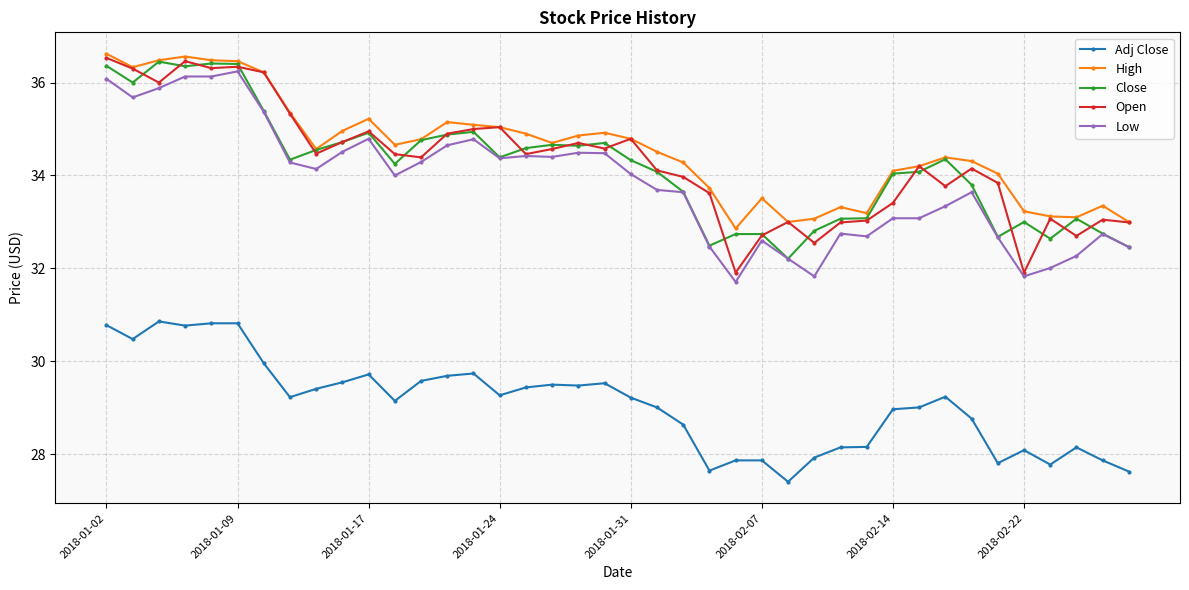

How many categories are shown in the chart?

40